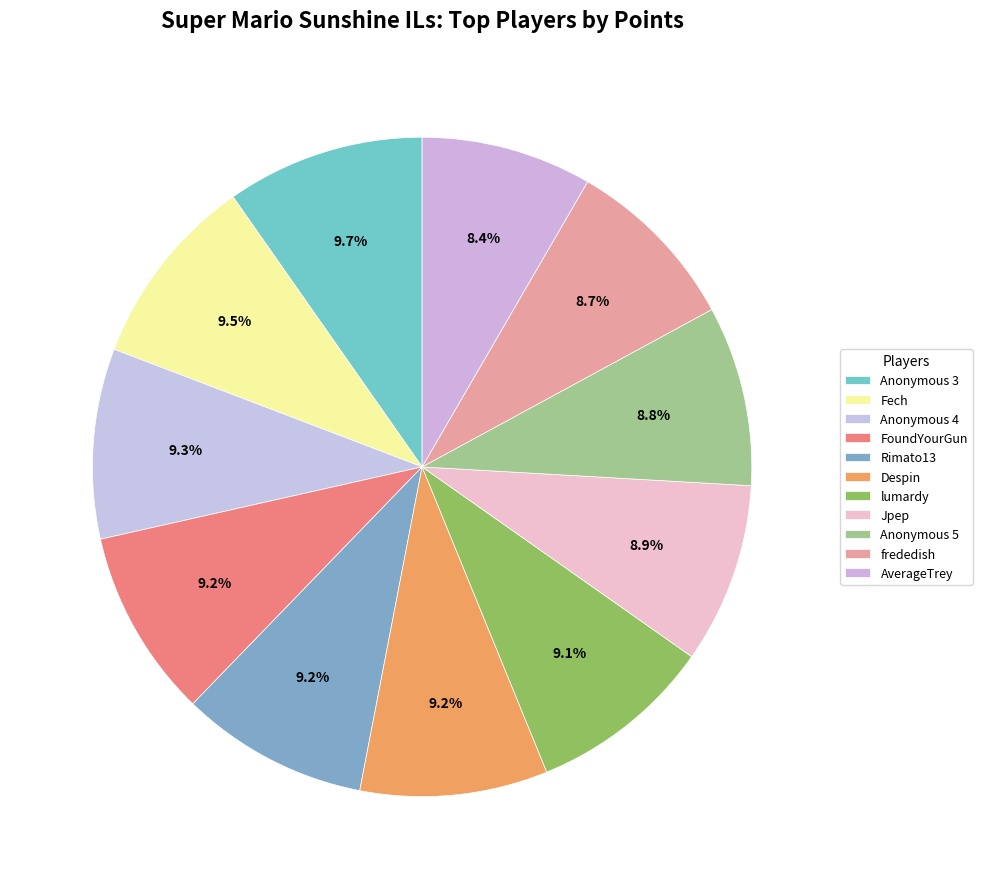

To the nearest percent, what percentage of the pie is frededish?

9%